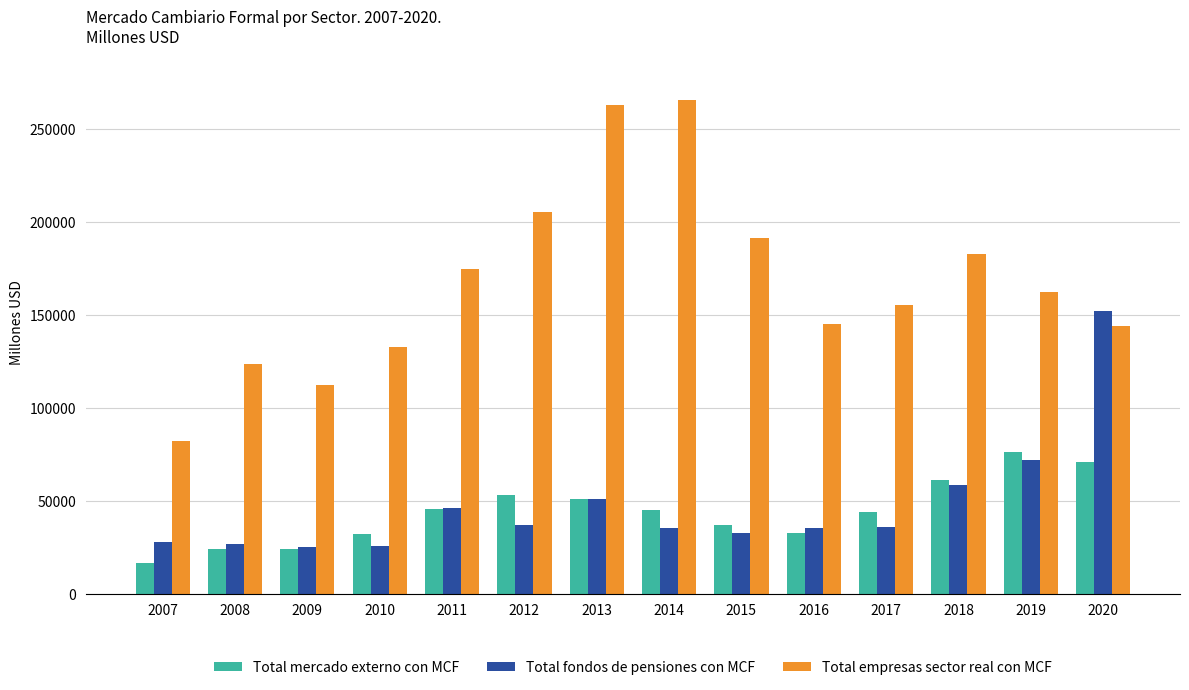

Which series has the largest total across all categories?

Total empresas sector real con MCF